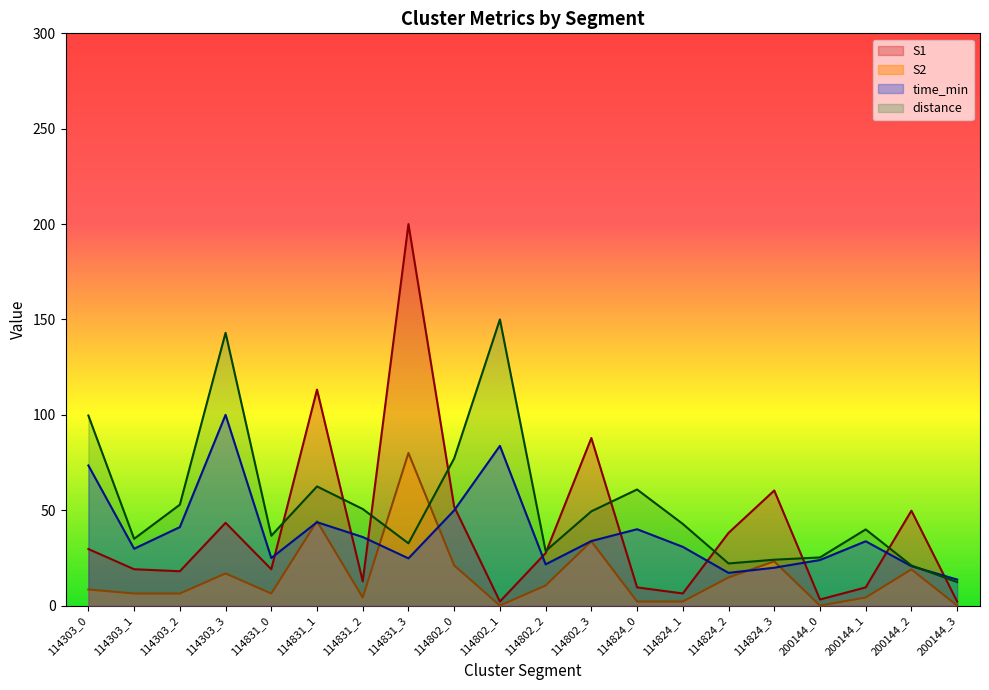

What is the minimum value for S1?

2.1